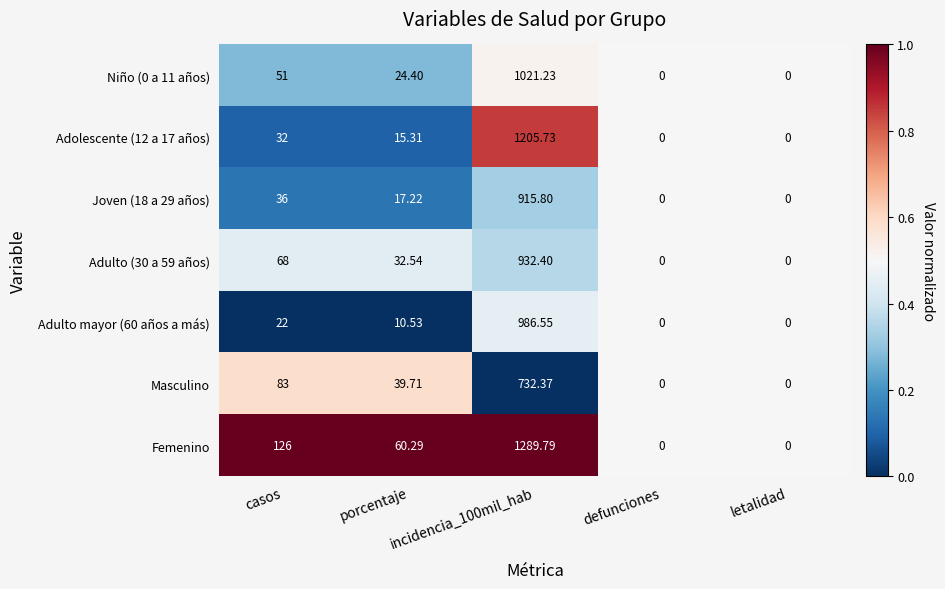

At which label is Niño (0 a 11 años) closest to 510?

casos